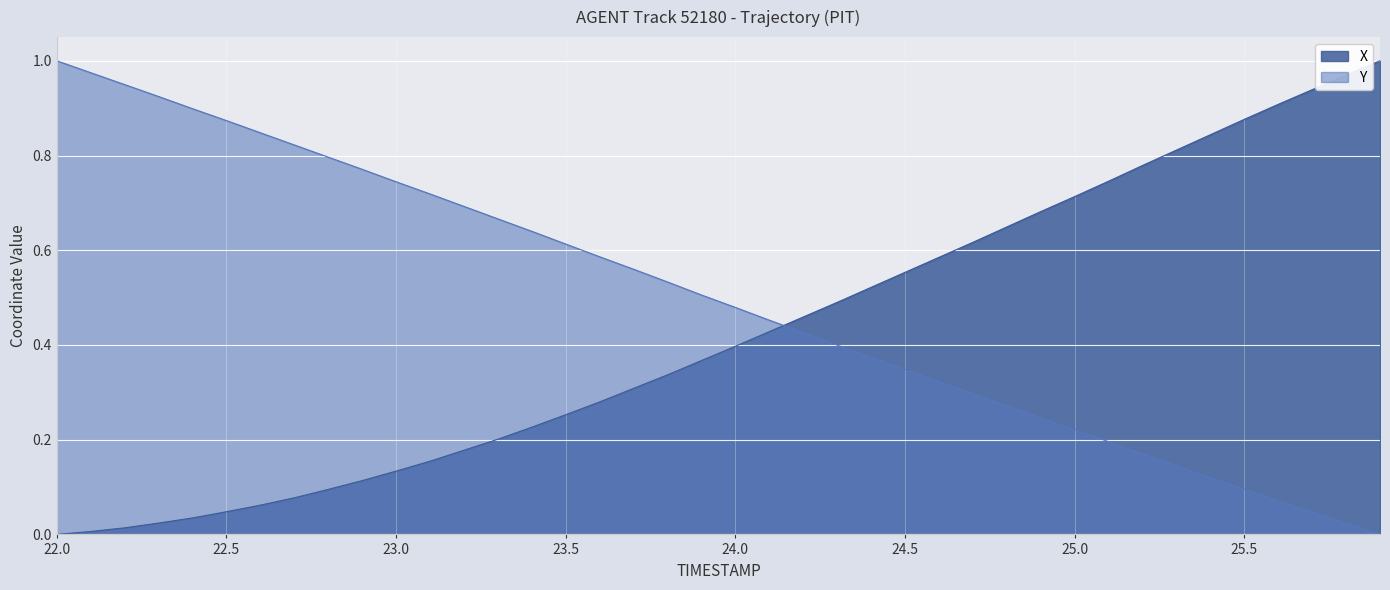

Is it true that Y equals 0.3 at 24.0?

False